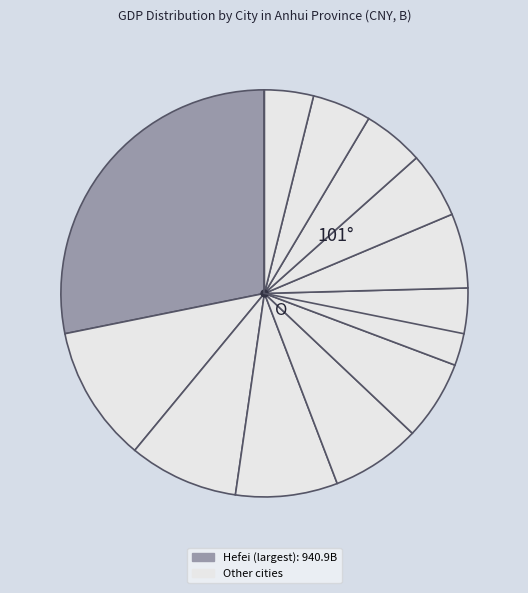

How many slices are in this pie chart?

12